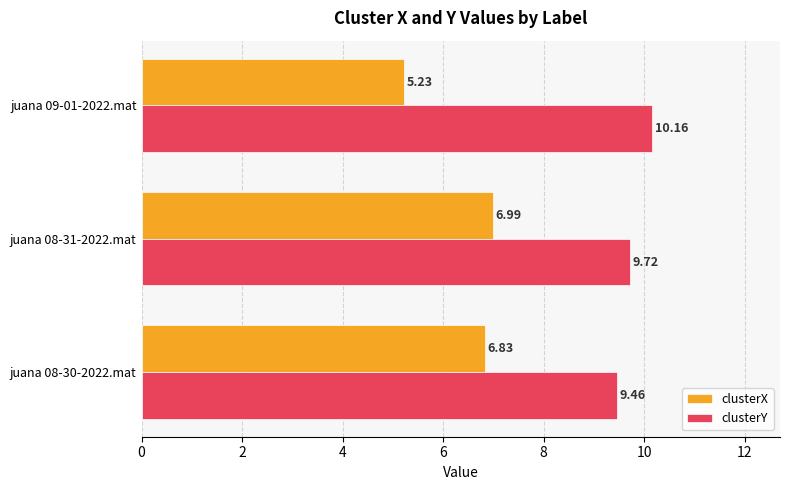

At how many categories does at least one series exceed 8?

3